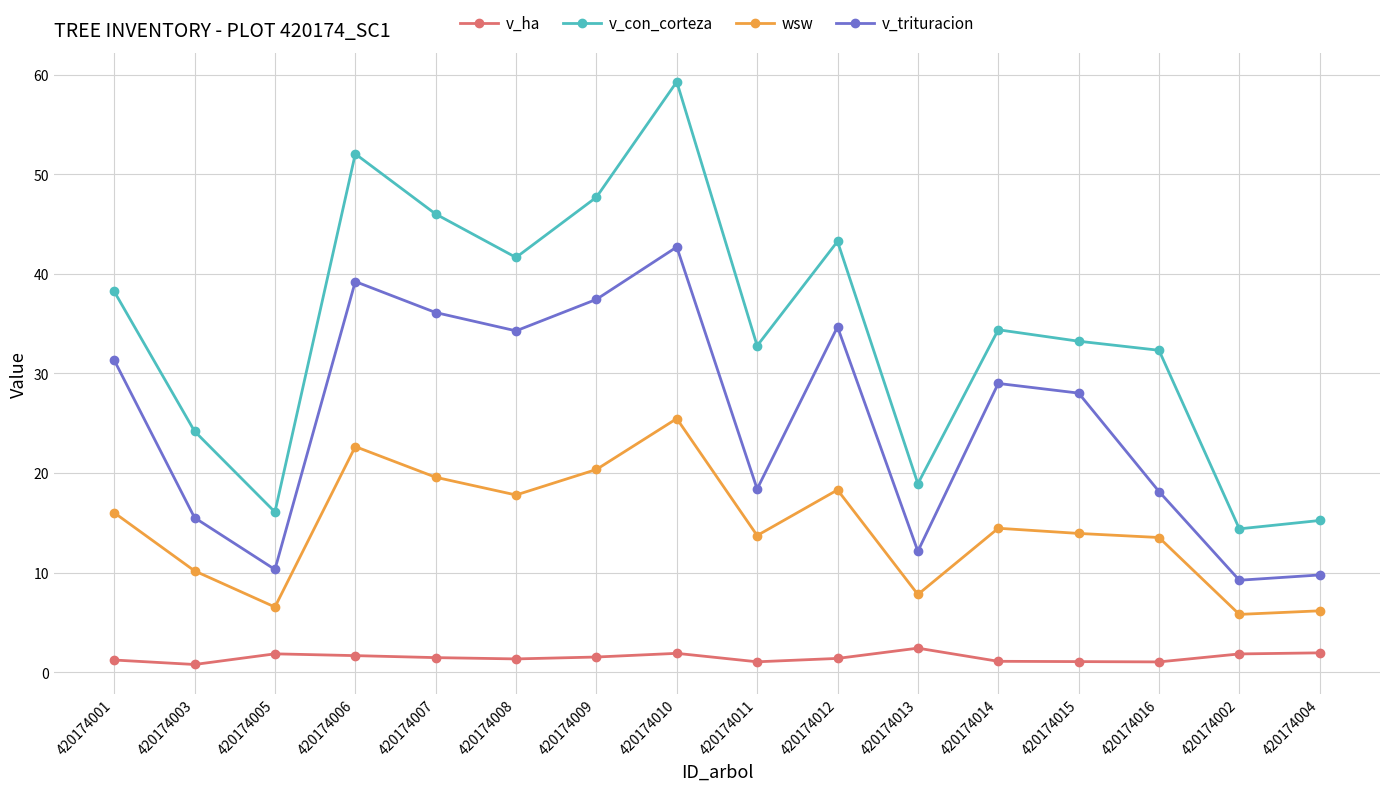

What is the smallest value displayed?

0.8